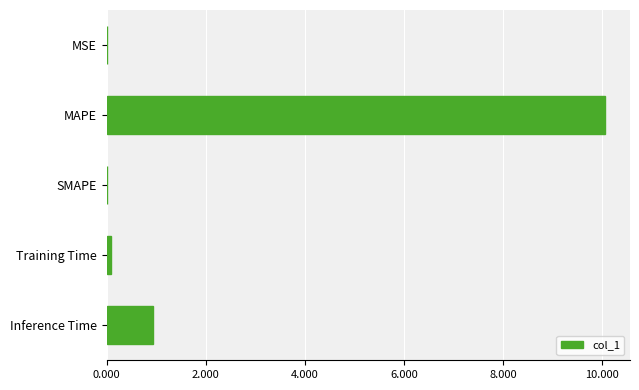

What is the change in value from SMAPE to Inference Time?

+0.9